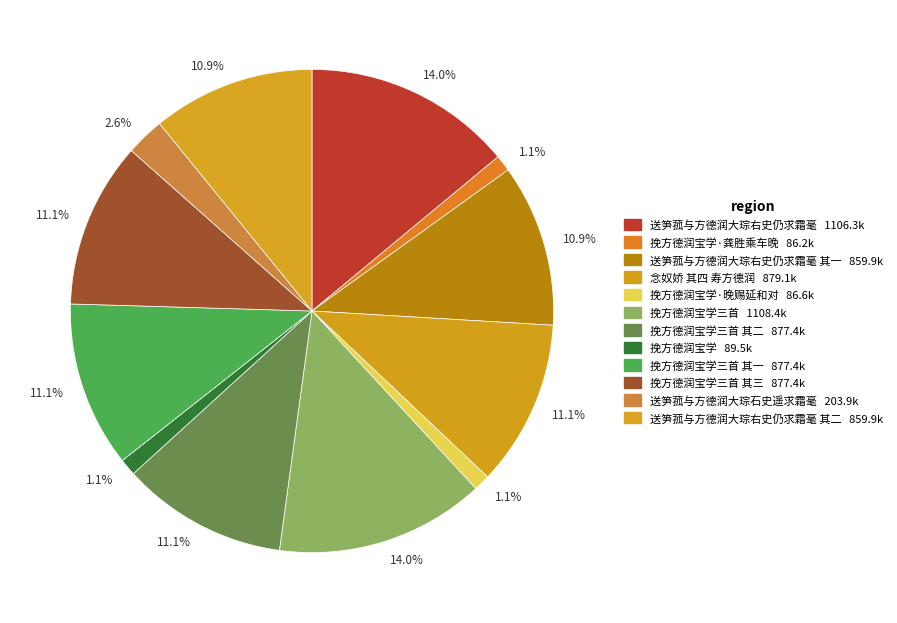

How many slices are in this pie chart?

12